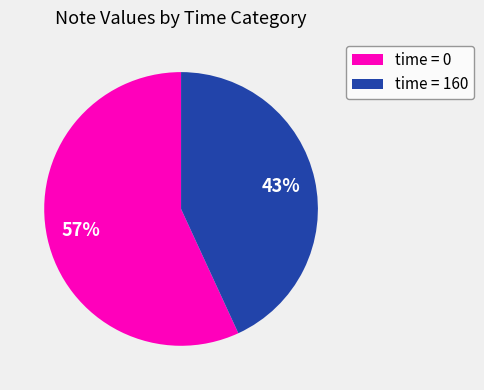

How many slices are in this pie chart?

2